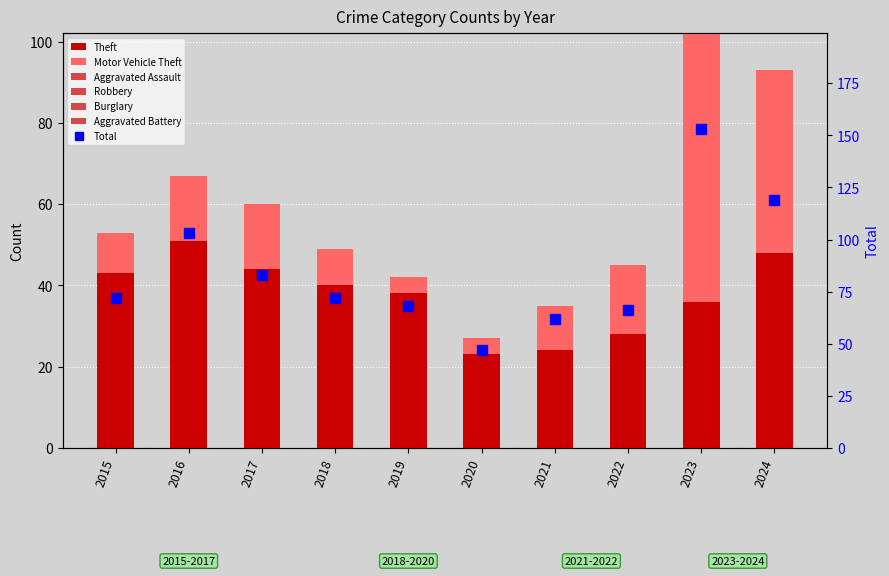

How many groups of bars are there?

10